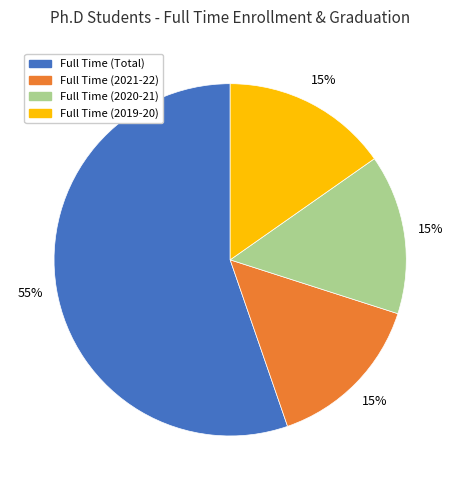

Which slice is the largest?

Full Time (Total)